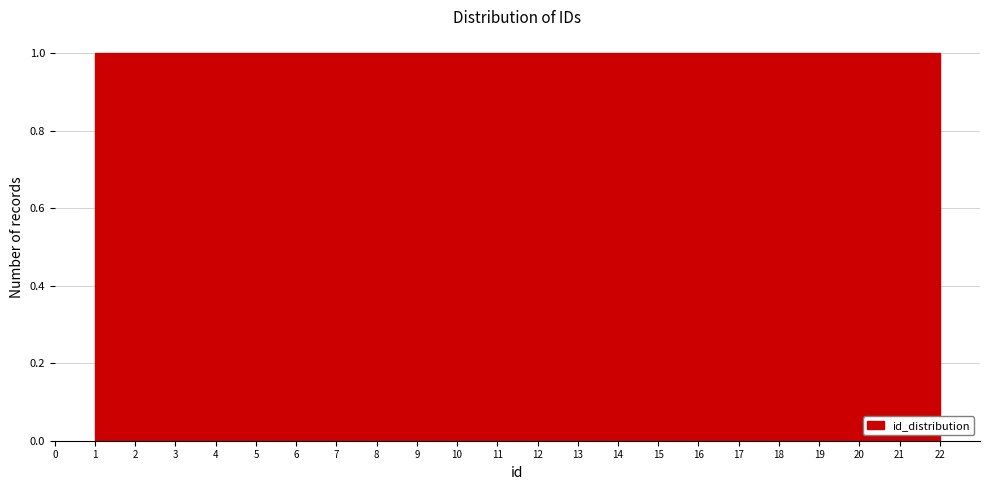

Reading left to right, list every bar in this chart as the range it spans on the x-axis followed by its height. Neither the bar edges nor the heights are printed on the chart, so give them approximately, as read against the axes.

1.0 to 2.0: 1
2.0 to 2.9: 1
2.9 to 3.9: 1
3.9 to 4.8: 1
4.8 to 5.8: 1
5.8 to 6.7: 1
6.7 to 7.7: 1
7.7 to 8.6: 1
8.6 to 9.6: 1
9.6 to 10.5: 1
10.5 to 11.5: 1
11.5 to 12.5: 1
12.5 to 13.4: 1
13.4 to 14.4: 1
14.4 to 15.3: 1
15.3 to 16.3: 1
16.3 to 17.2: 1
17.2 to 18.2: 1
18.2 to 19.1: 1
19.1 to 20.1: 1
20.1 to 21.0: 1
21.0 to 22.0: 1